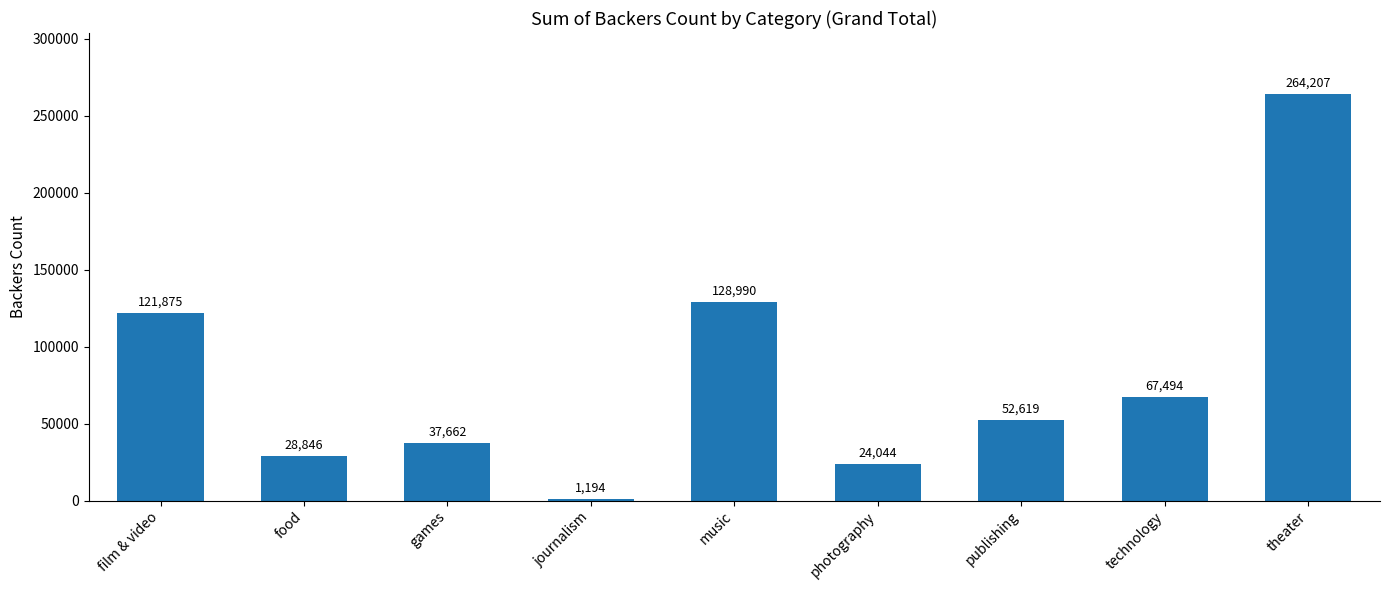

Does the chart contain any negative values?

No